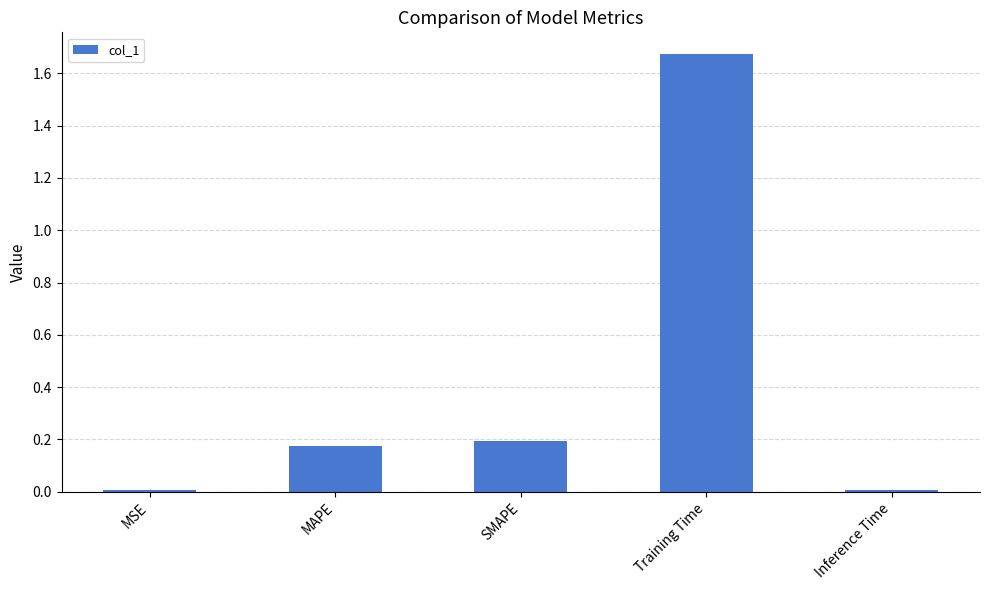

What is the sum of all values?

2.1